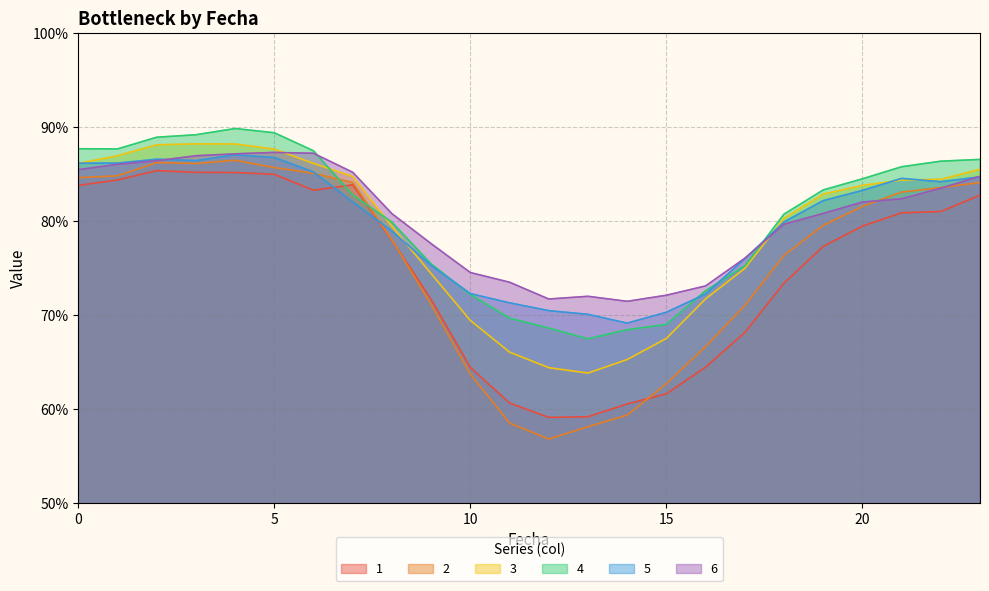

What is the approximate value of 1 at 6?

83.3